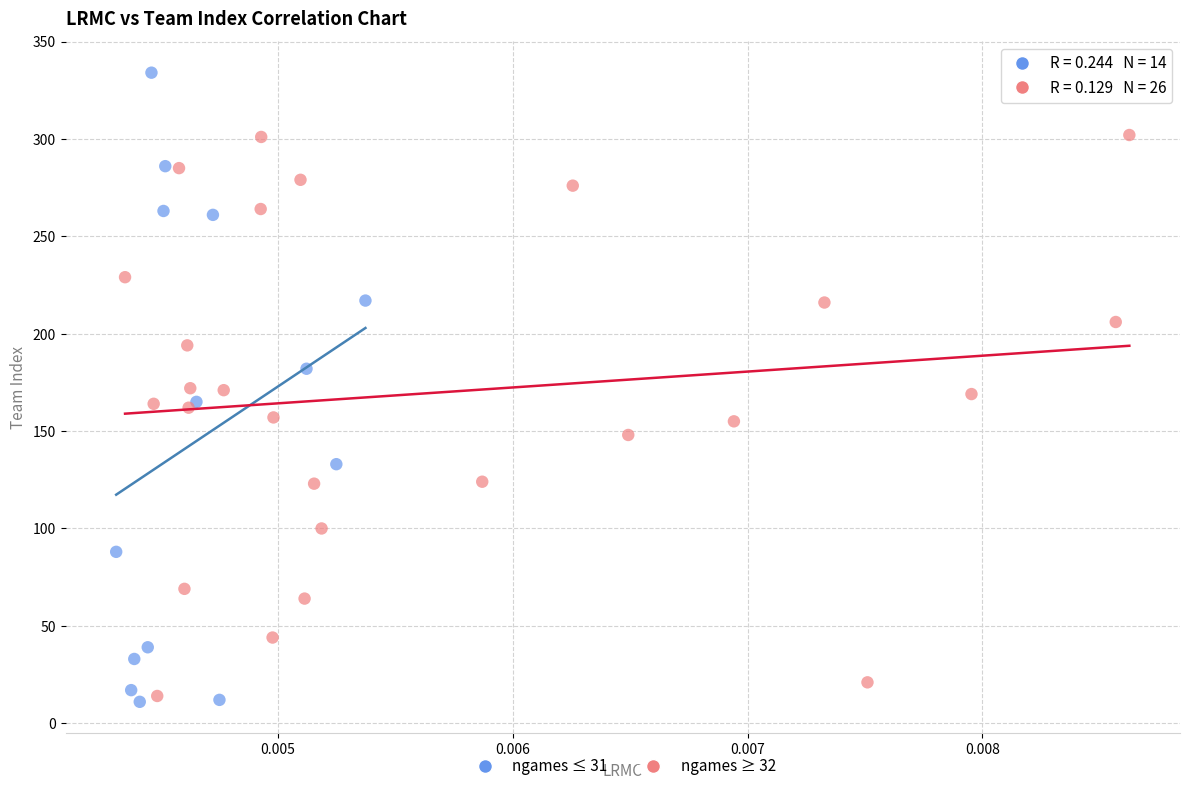

Which series contains the highest Y value?

ngames ≤ 31